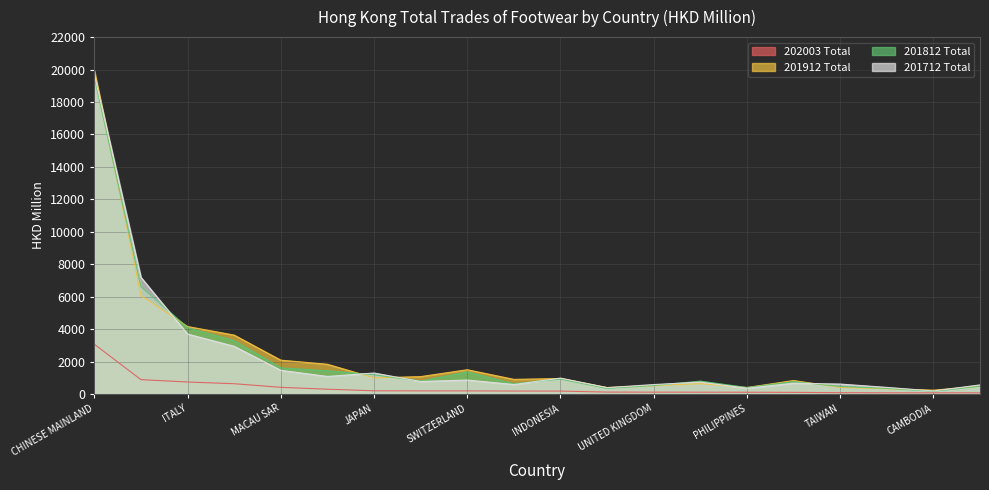

At which category is the sum across all series the highest?

CHINESE MAINLAND